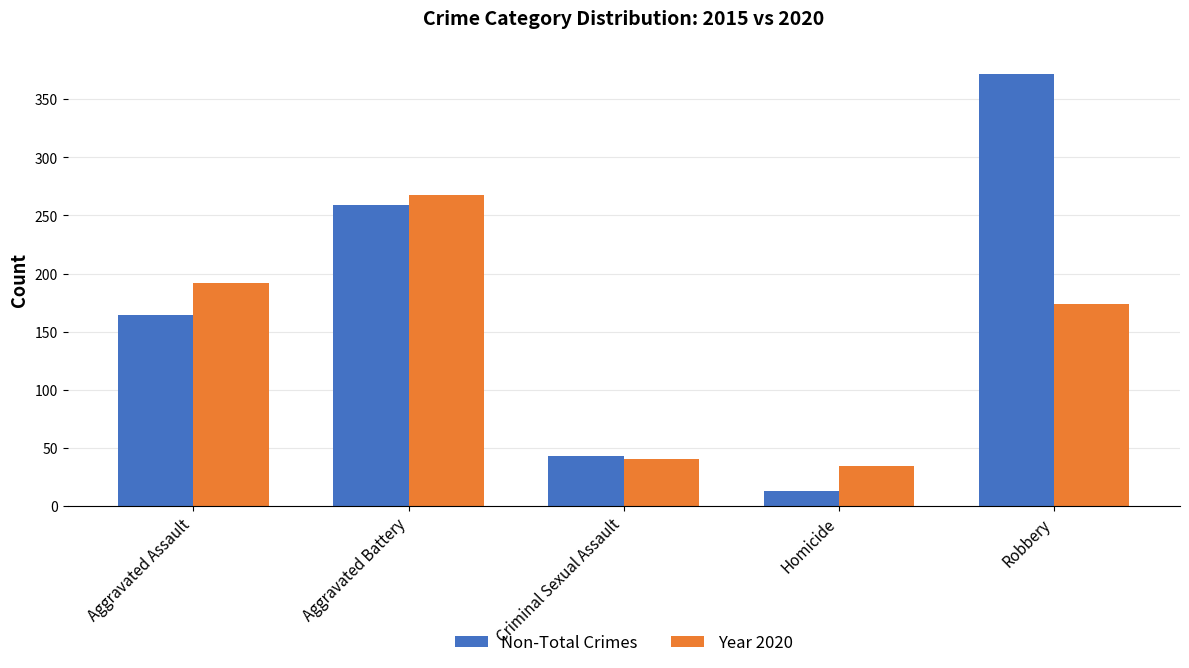

What value does the Non-Total Crimes series have at Robbery, to the nearest 50?

350